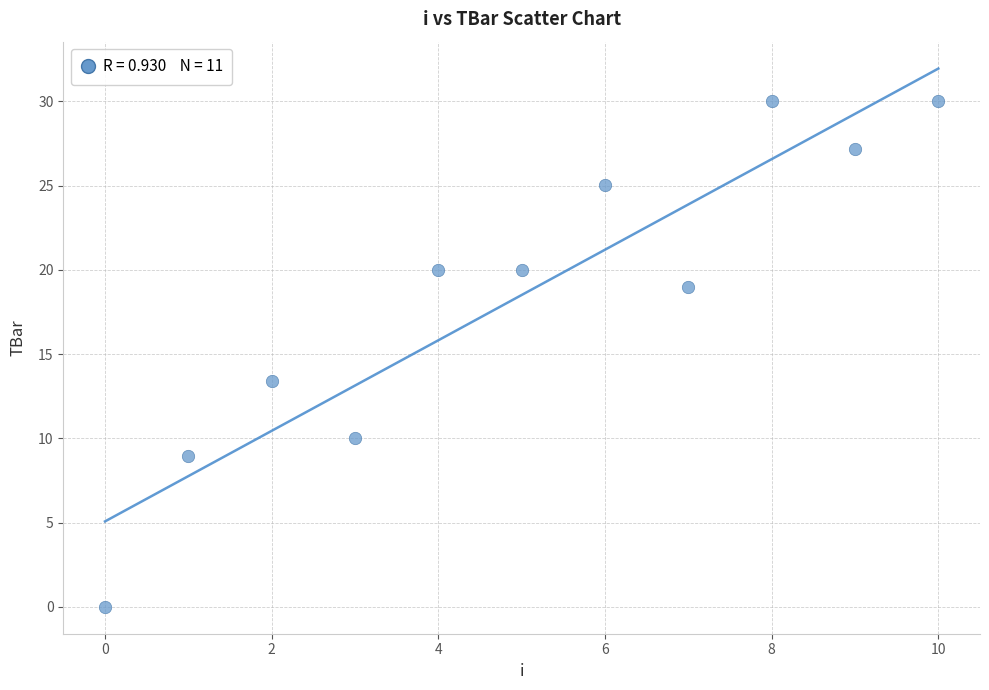

What Y value in the scatter plot is closest to 15?

13.4